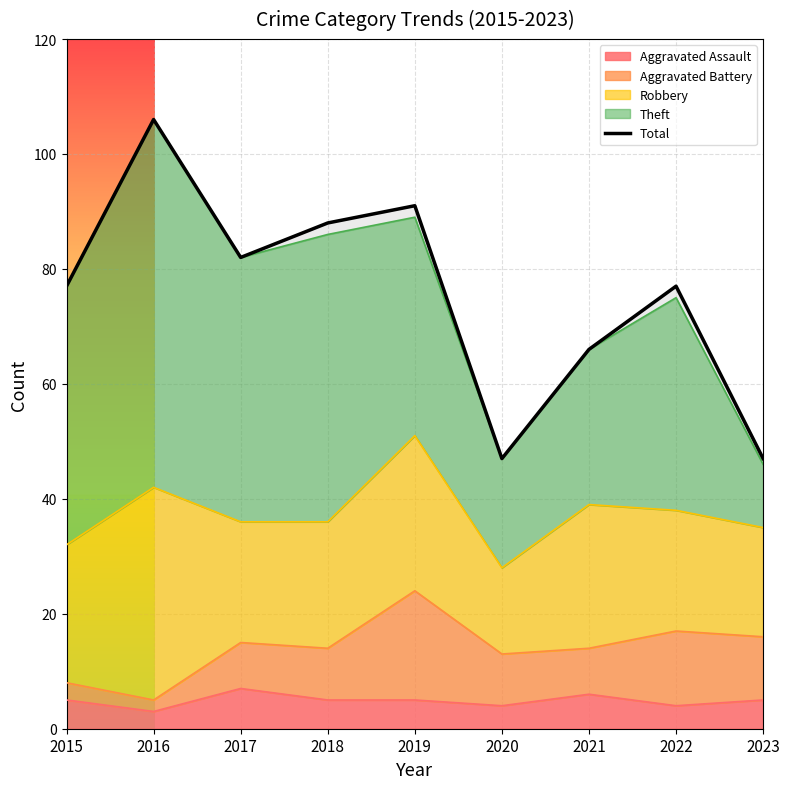

Which has a higher value, 2021 or 2017?

2017